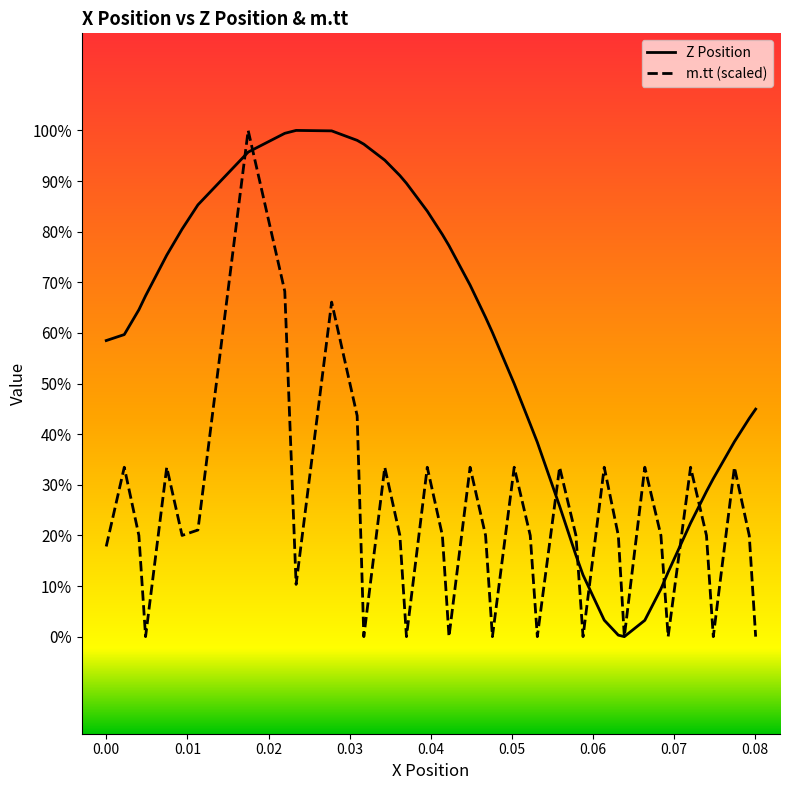

At how many categories does at least one series exceed 0?

40